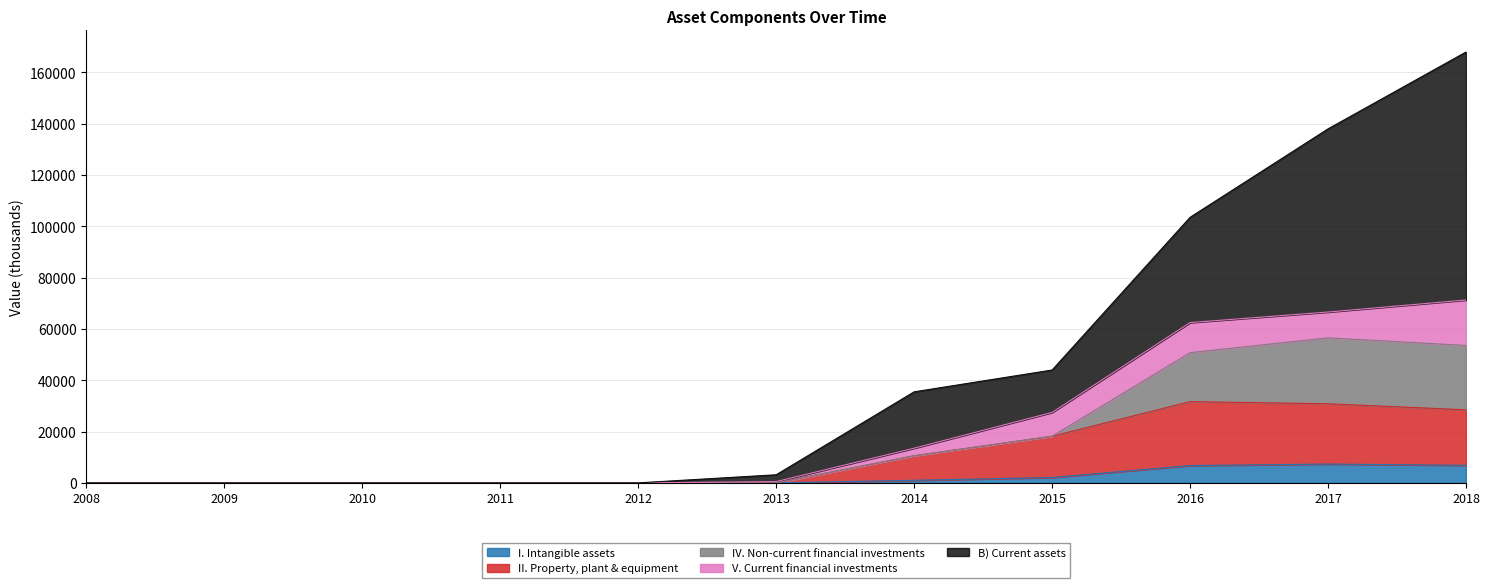

True or false: II. Property, plant & equipment and I. Intangible assets cross at least once.

False